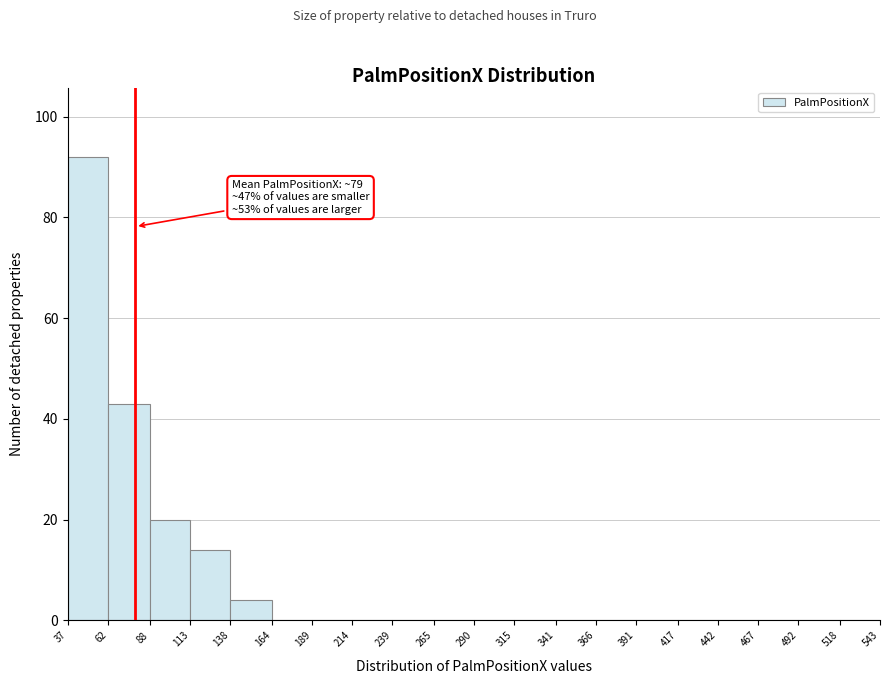

Over which range of the x-axis is the bar tallest?

37 to 62